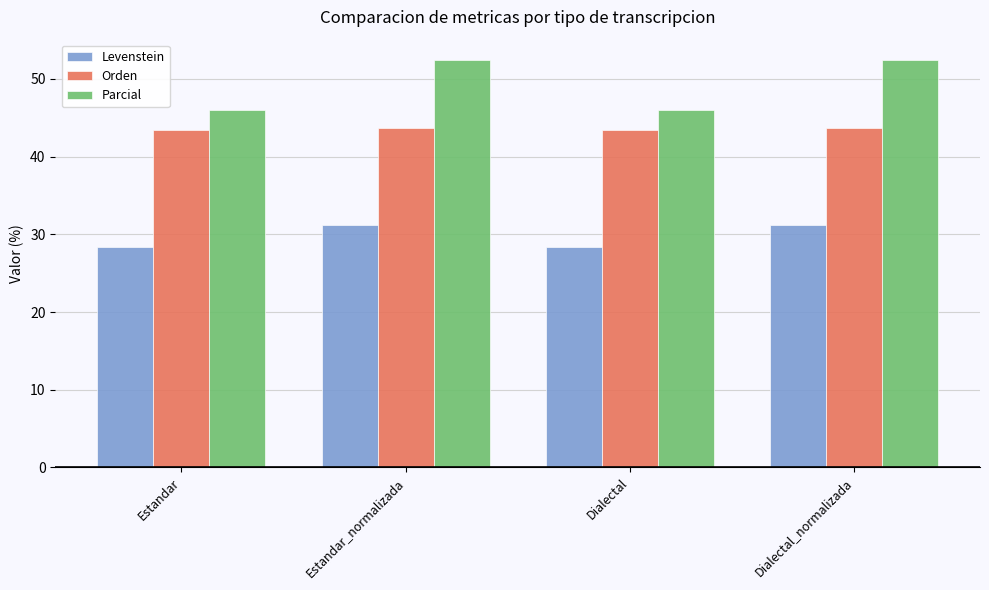

What is the highest value of the Orden series?

43.7